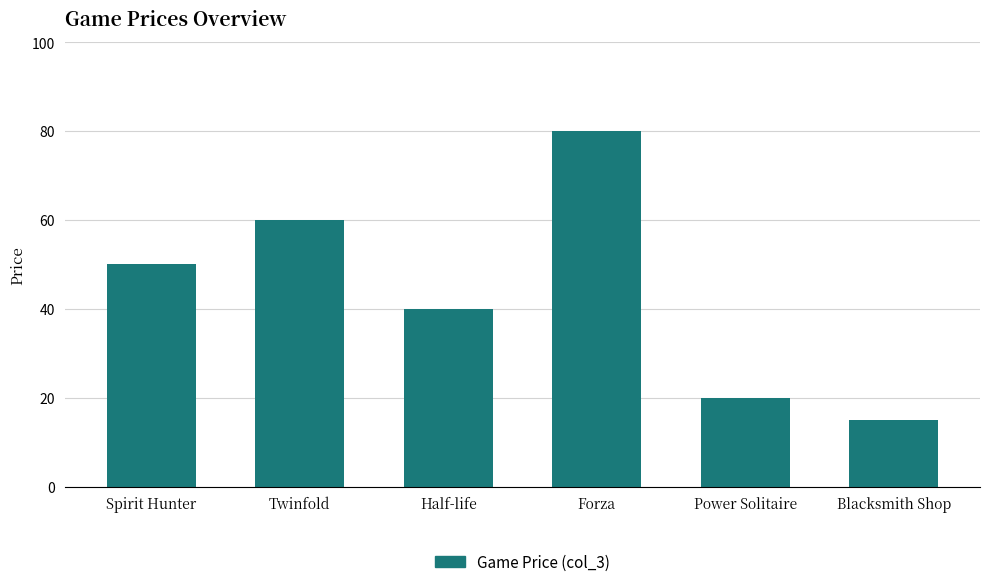

What is the approximate value at Spirit Hunter?

50